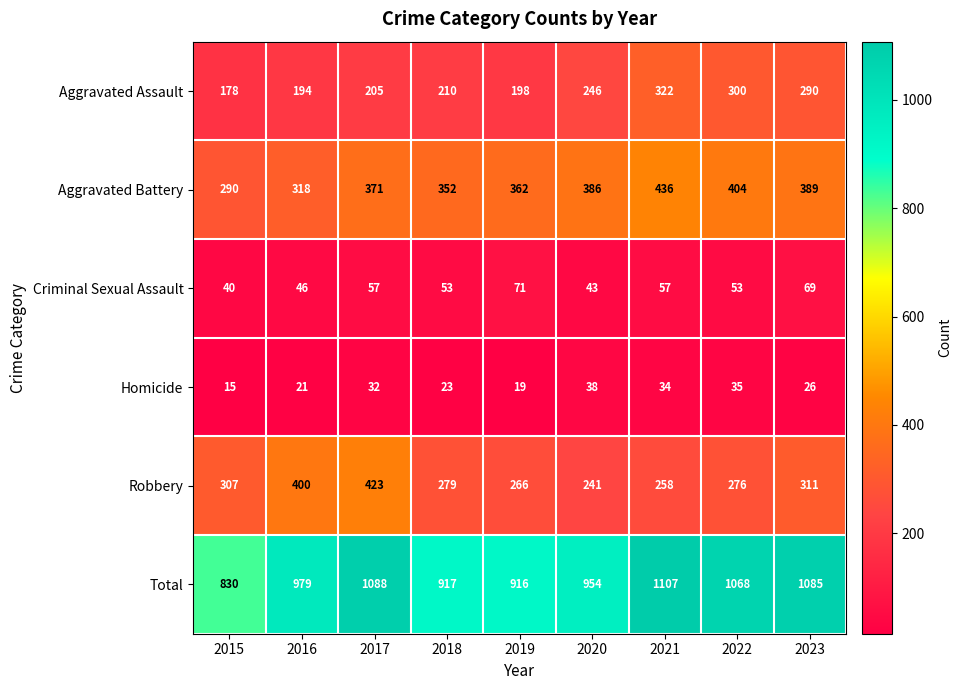

The value of Criminal Sexual Assault at 2021 is 30. True or false?

False